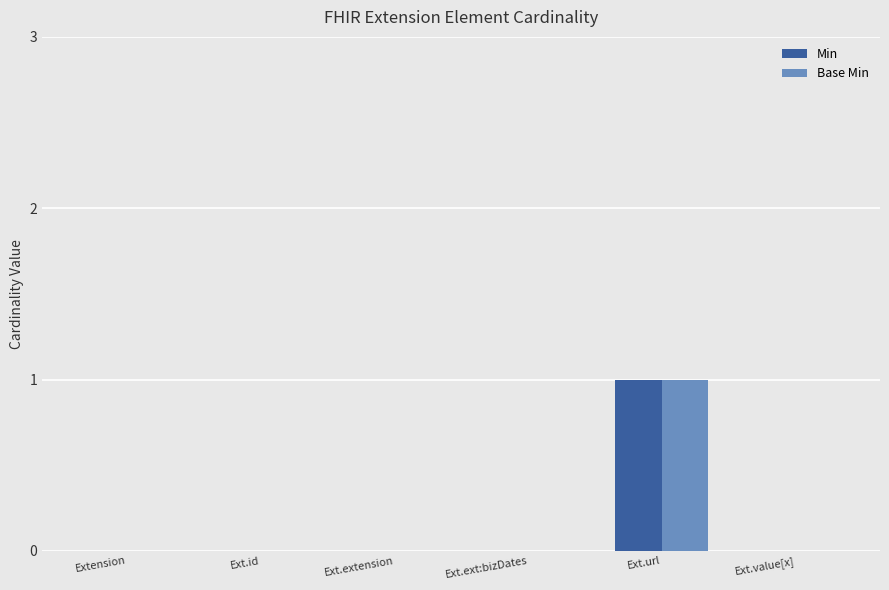

Which label corresponds to the largest value in the chart?

Ext.url